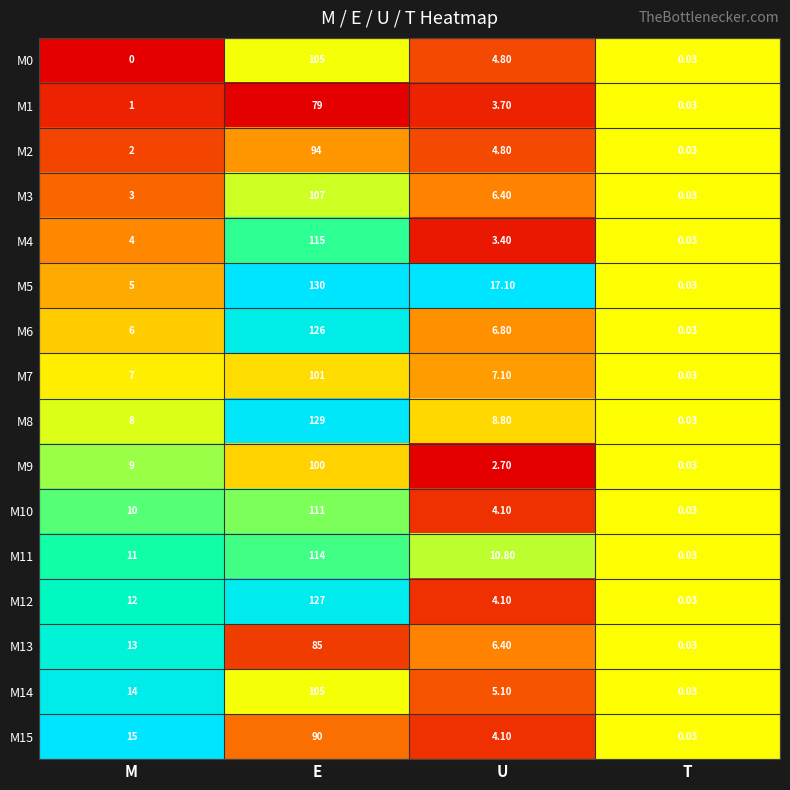

Where is M3 nearest to the value 53?

U